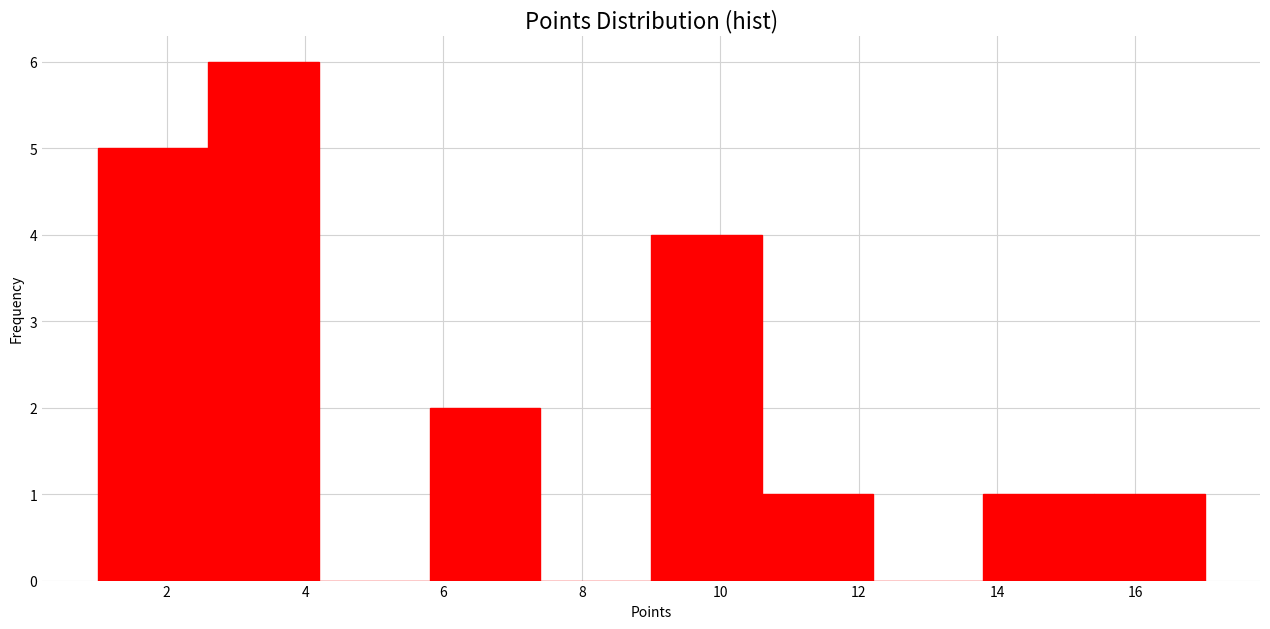

How tall is the bar that spans 5.8 to 7.4 on the x-axis? The values are not printed on the chart, so give them approximately, as read against the axis.

2